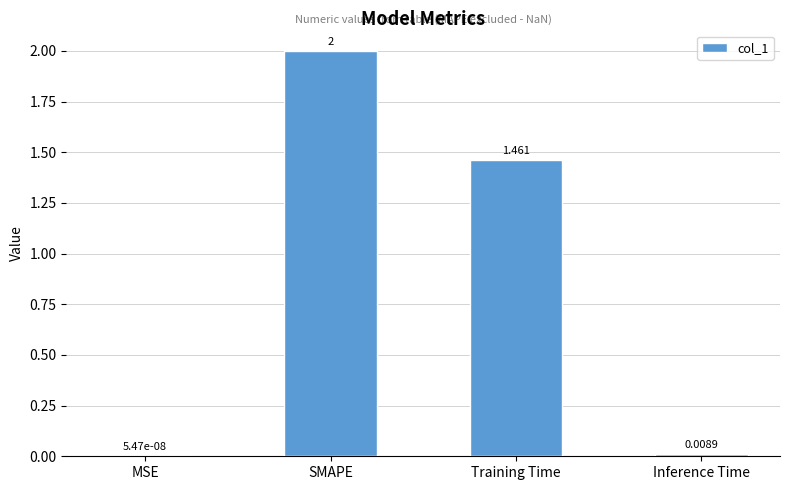

What is the maximum value shown in the chart?

2.0